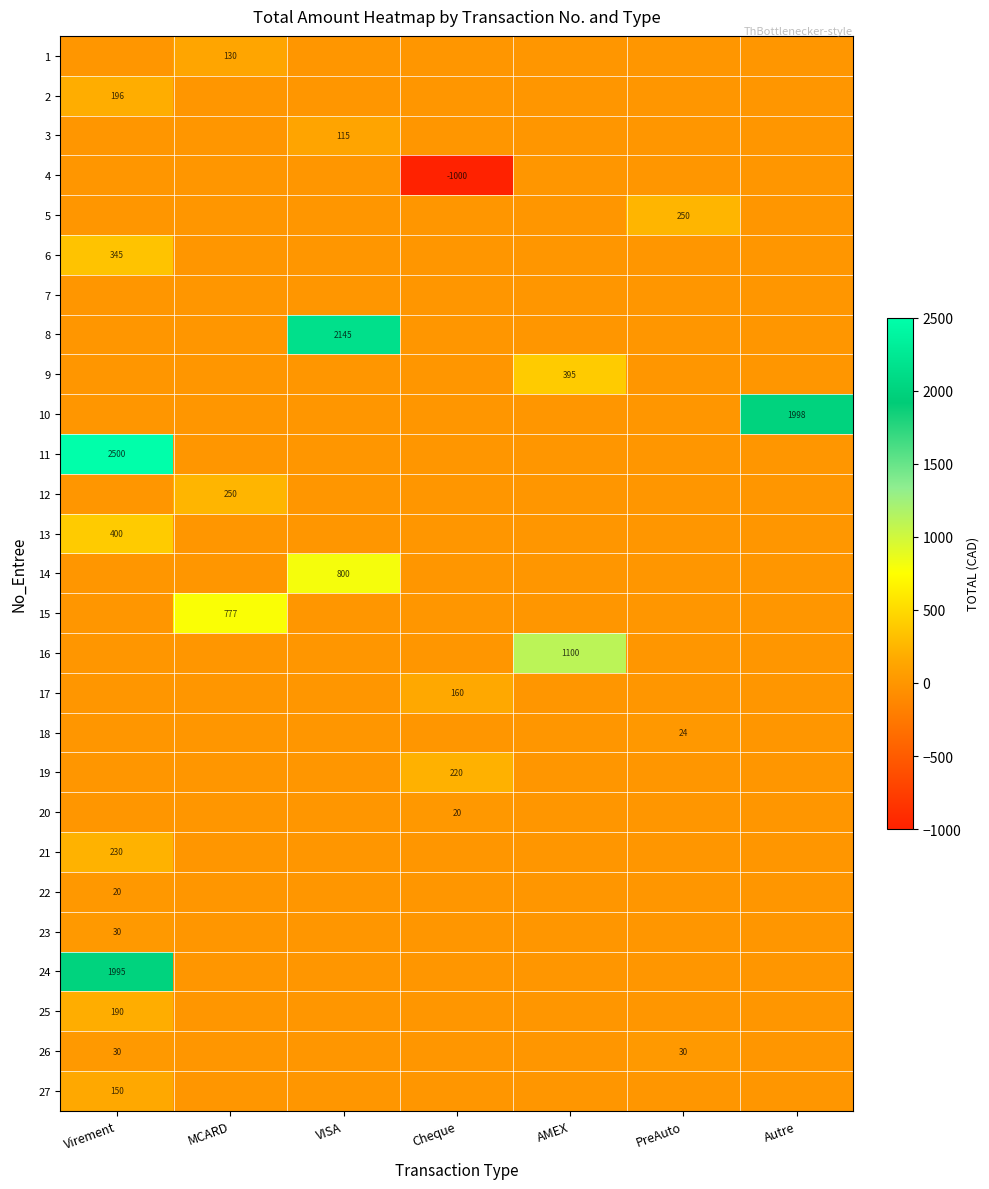

At which category does the chart reach its peak across all series?

Virement